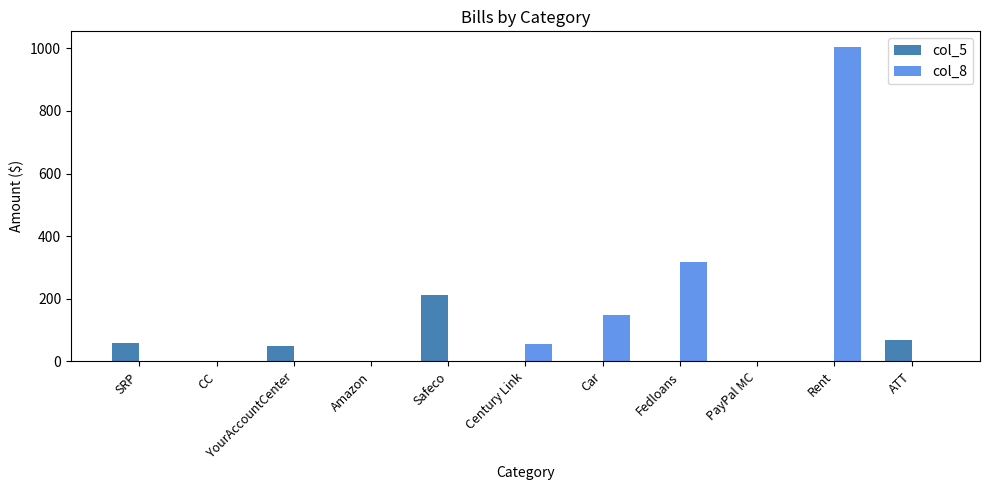

At which label is col_8 closest to 501?

Fedloans